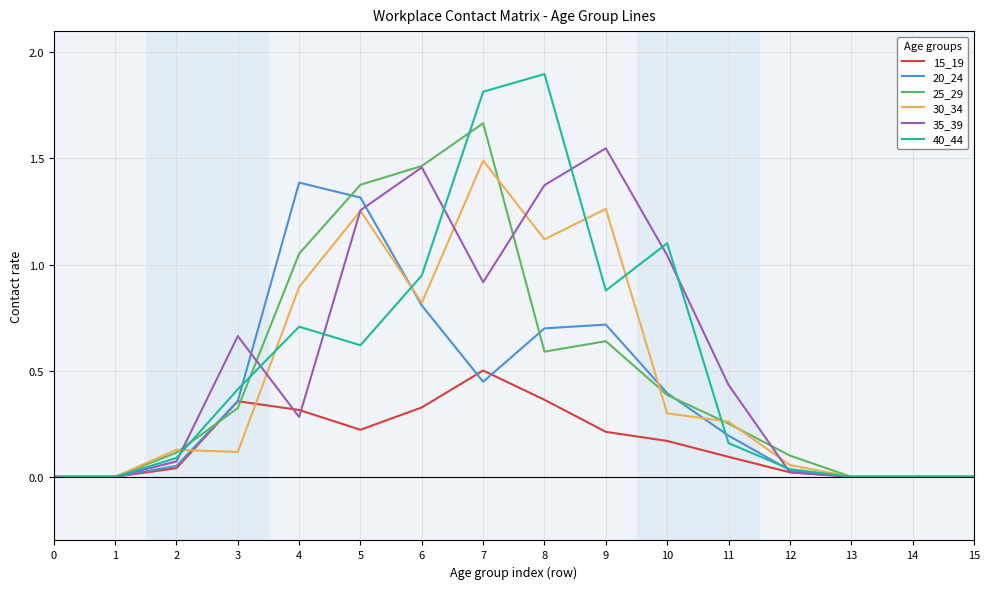

How many lines are shown in the chart?

6